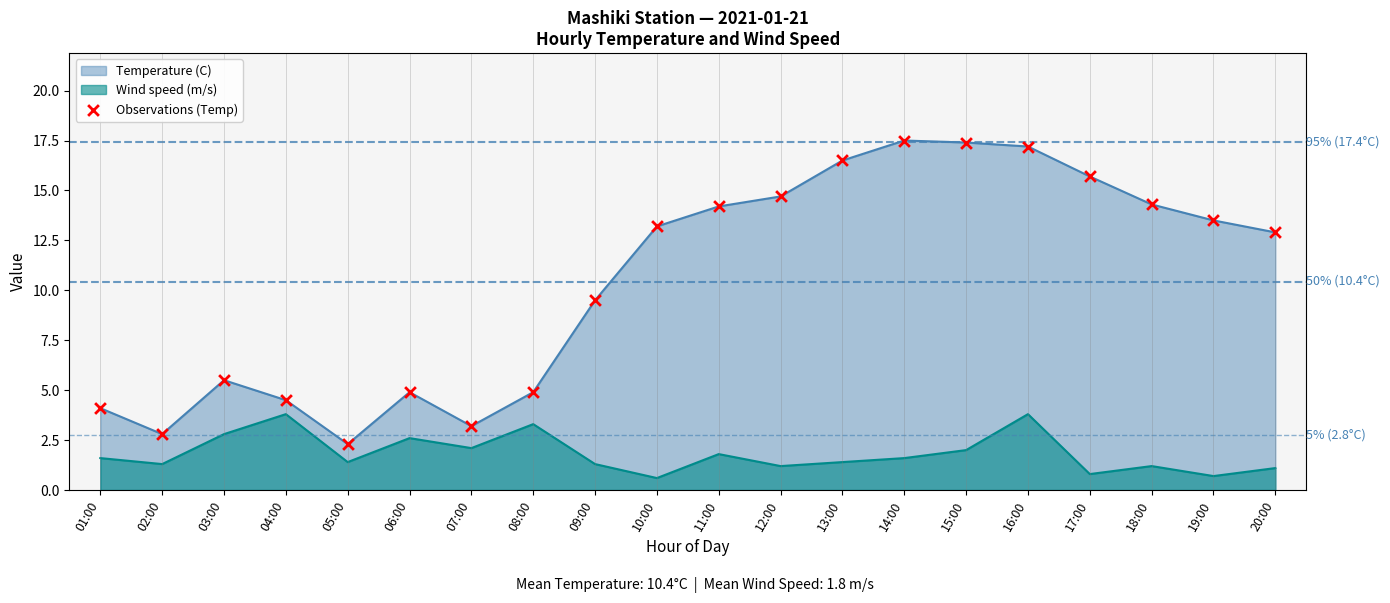

Between 03:00 and 01:00, which is larger?

03:00